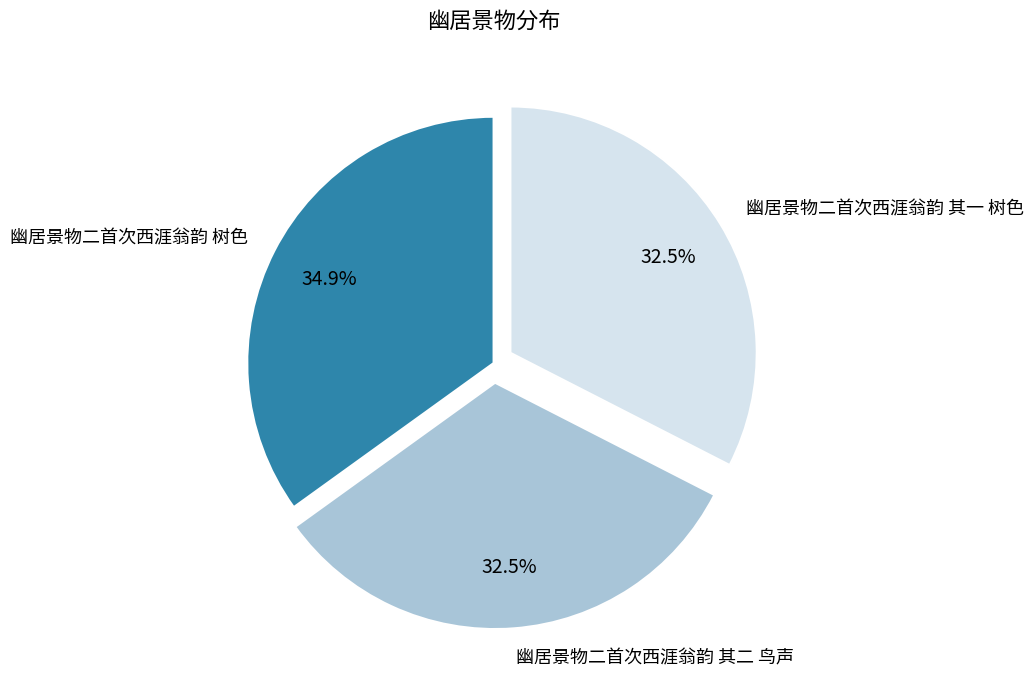

Which slice is the largest?

幽居景物二首次西涯翁韵 树色